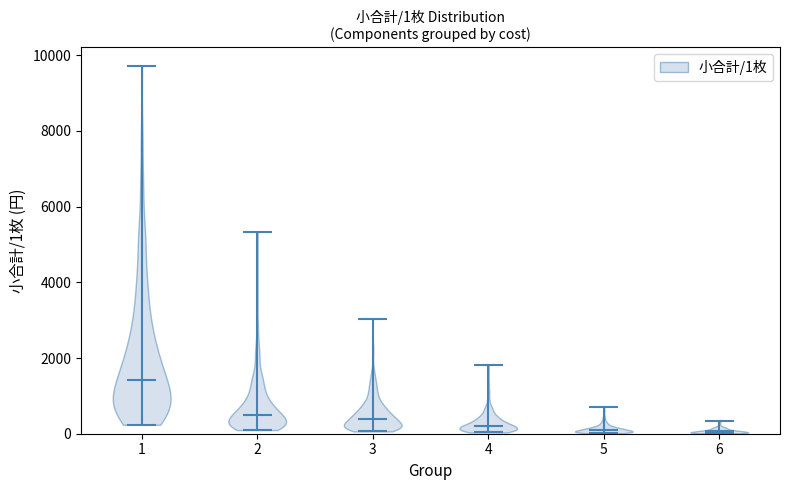

Which violin has the highest median line?

1